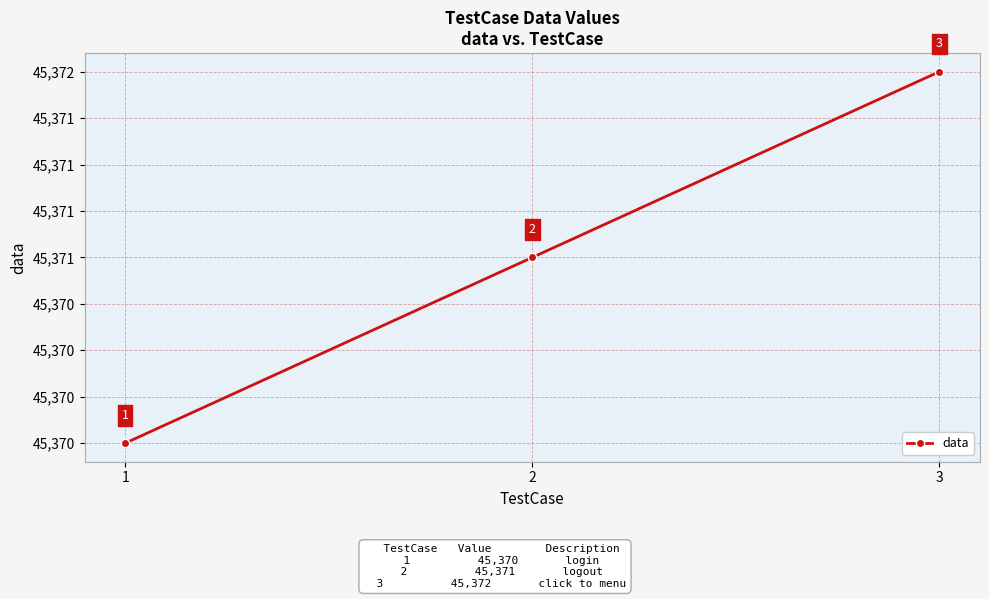

What value does the data have at 3?

45372